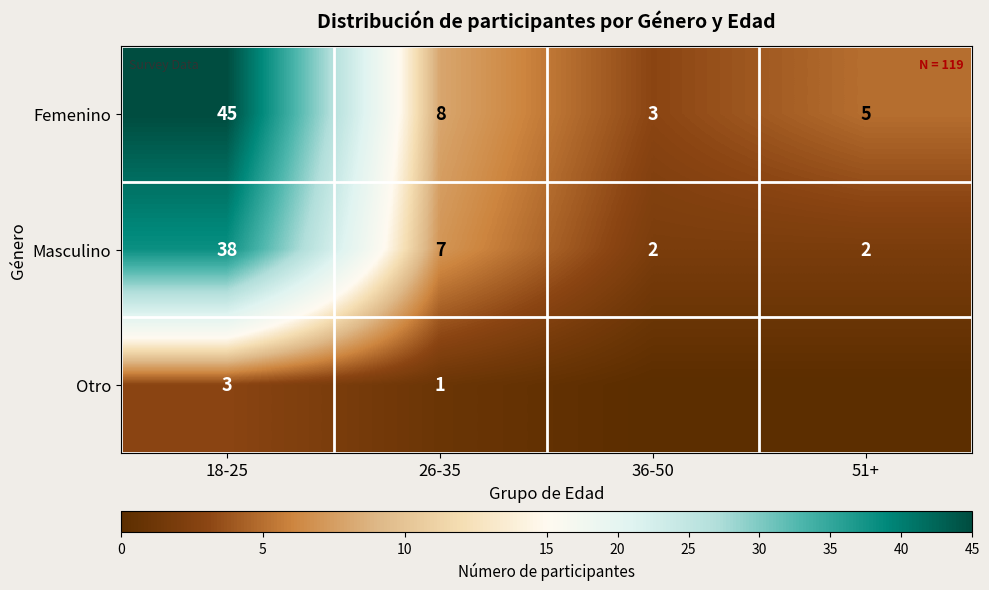

What is the difference between the highest and lowest values at 18-25?

42